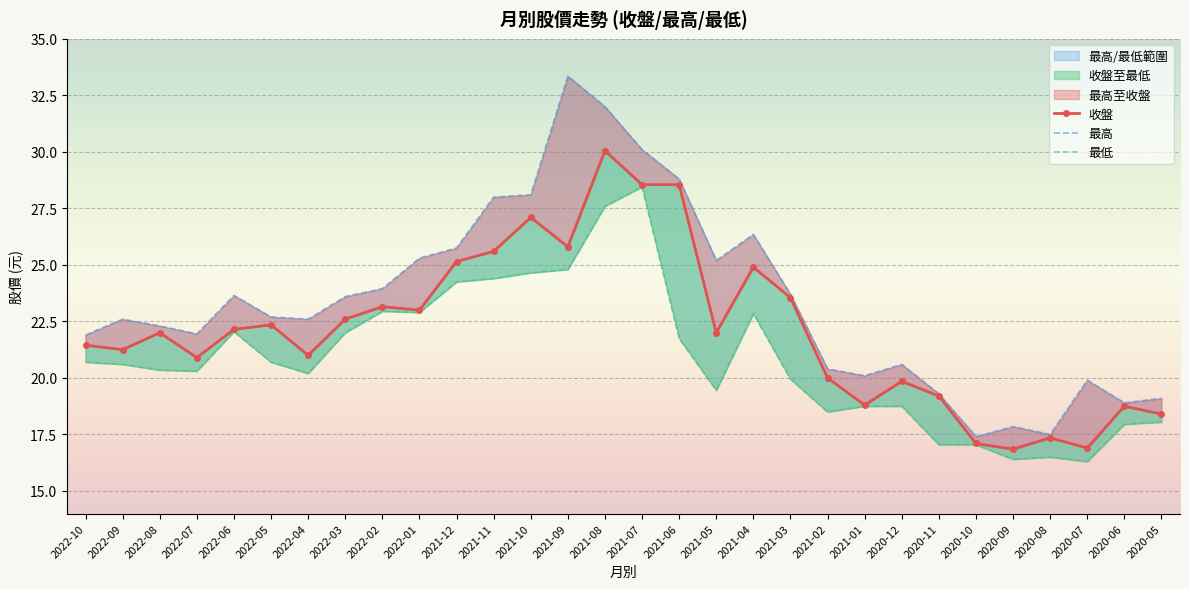

Reading right to left, transcribe all the data shown in this chart.

收盤: 2020-05=18.4	2020-06=18.8	2020-07=16.9	2020-08=17.4	2020-09=16.9	2020-10=17.1	2020-11=19.2	2020-12=19.9	2021-01=18.8	2021-02=20.0	2021-03=23.6	2021-04=24.9	2021-05=22.0	2021-06=28.6	2021-07=28.6	2021-08=30.1	2021-09=25.8	2021-10=27.1	2021-11=25.6	2021-12=25.1	2022-01=23.0	2022-02=23.1	2022-03=22.6	2022-04=21.0	2022-05=22.4	2022-06=22.1	2022-07=20.9	2022-08=22.0	2022-09=21.2	2022-10=21.4
最高: 2020-05=19.1	2020-06=18.9	2020-07=19.9	2020-08=17.5	2020-09=17.9	2020-10=17.4	2020-11=19.3	2020-12=20.6	2021-01=20.1	2021-02=20.4	2021-03=23.7	2021-04=26.4	2021-05=25.2	2021-06=28.8	2021-07=30.1	2021-08=32.0	2021-09=33.4	2021-10=28.1	2021-11=28.0	2021-12=25.8	2022-01=25.3	2022-02=23.9	2022-03=23.6	2022-04=22.6	2022-05=22.7	2022-06=23.6	2022-07=21.9	2022-08=22.3	2022-09=22.6	2022-10=21.9
最低: 2020-05=18.1	2020-06=17.9	2020-07=16.3	2020-08=16.5	2020-09=16.4	2020-10=17.1	2020-11=17.1	2020-12=18.8	2021-01=18.8	2021-02=18.5	2021-03=19.9	2021-04=22.9	2021-05=19.4	2021-06=21.8	2021-07=28.4	2021-08=27.6	2021-09=24.8	2021-10=24.6	2021-11=24.4	2021-12=24.2	2022-01=22.9	2022-02=22.9	2022-03=22.0	2022-04=20.2	2022-05=20.7	2022-06=22.1	2022-07=20.3	2022-08=20.4	2022-09=20.6	2022-10=20.7